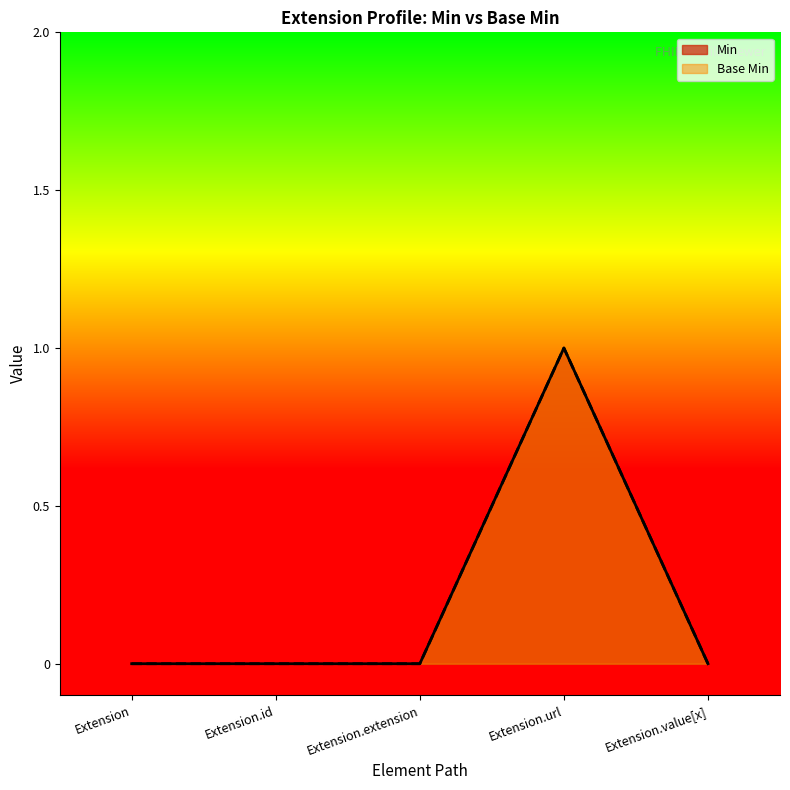

True or false: Min and Base Min intersect in this chart.

False